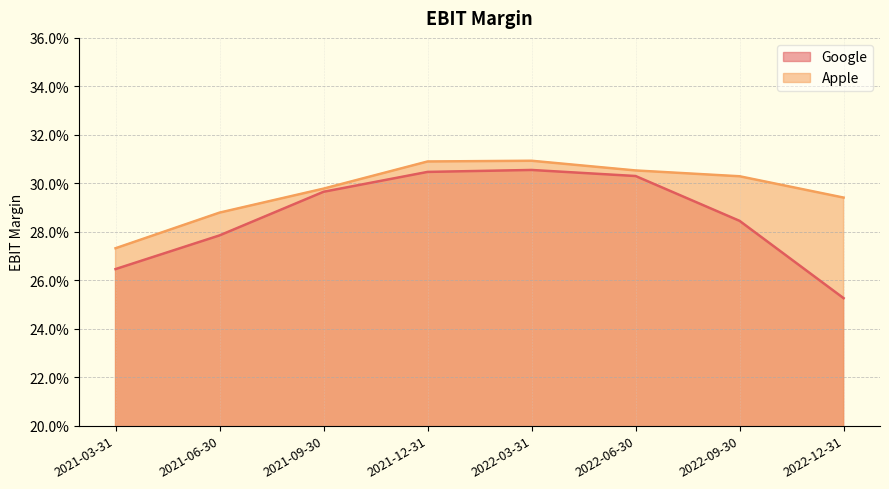

Where is the first local maximum for Apple?

2022-03-31